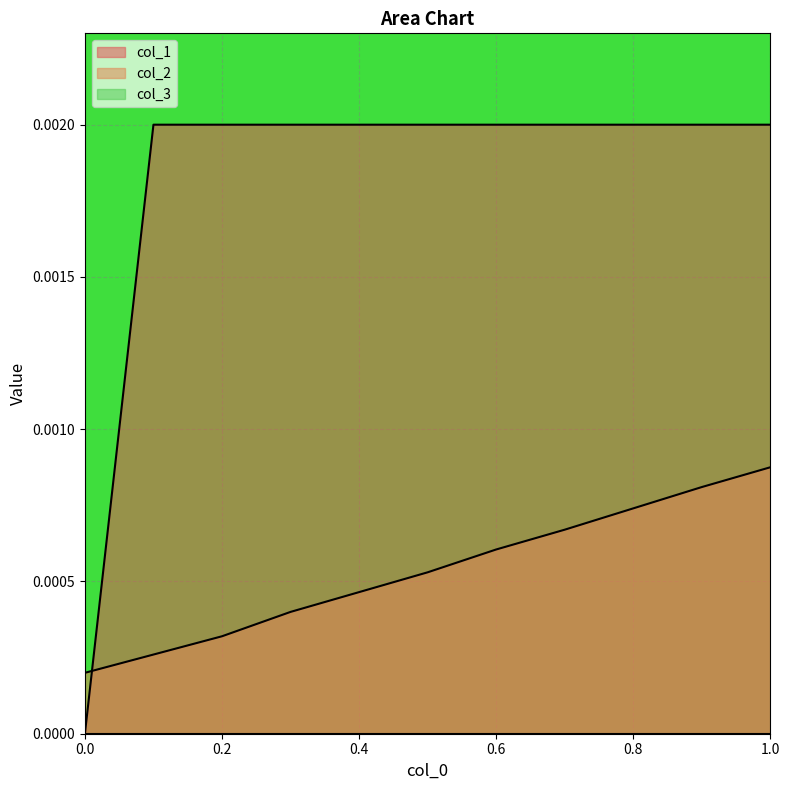

Is the value of col_2 at 0.0 greater than the value of col_1 at 0.0?

Yes